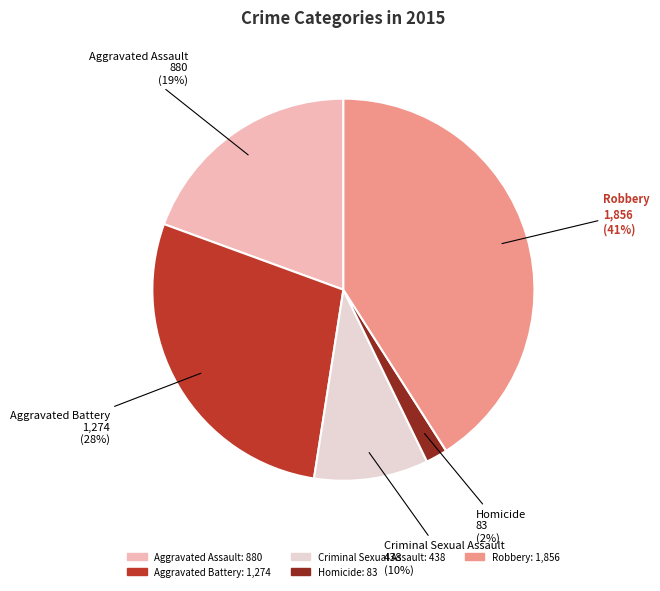

True or false: Aggravated Battery accounts for 17% of the total.

False